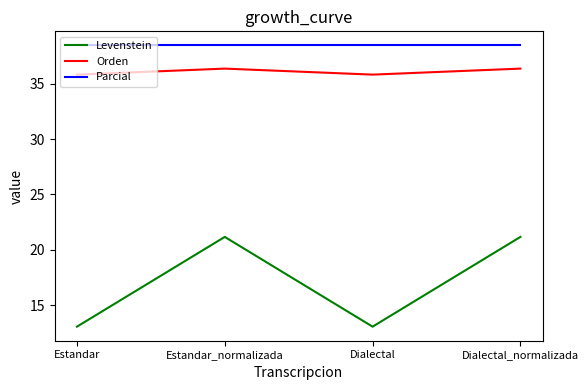

What is the difference between the maximum and minimum values in the Levenstein series?

8.1